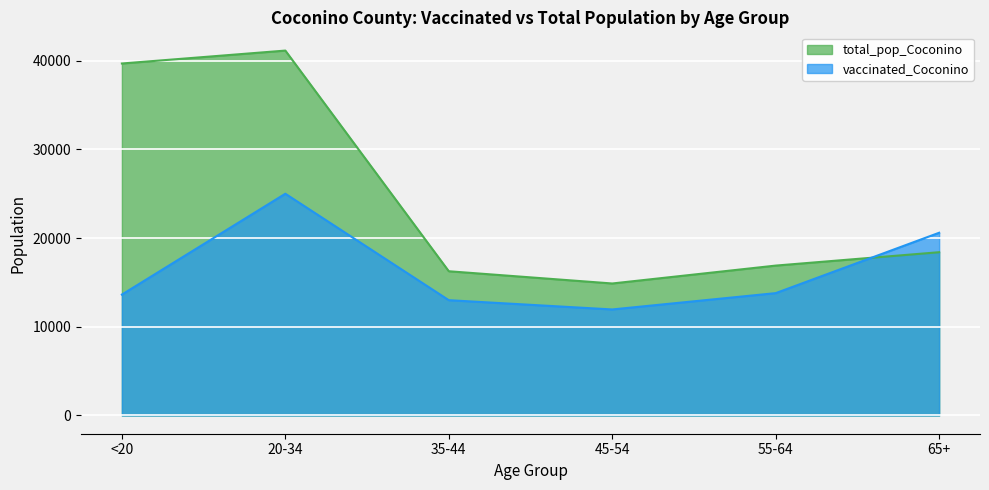

At how many categories does at least one series exceed 39858?

1